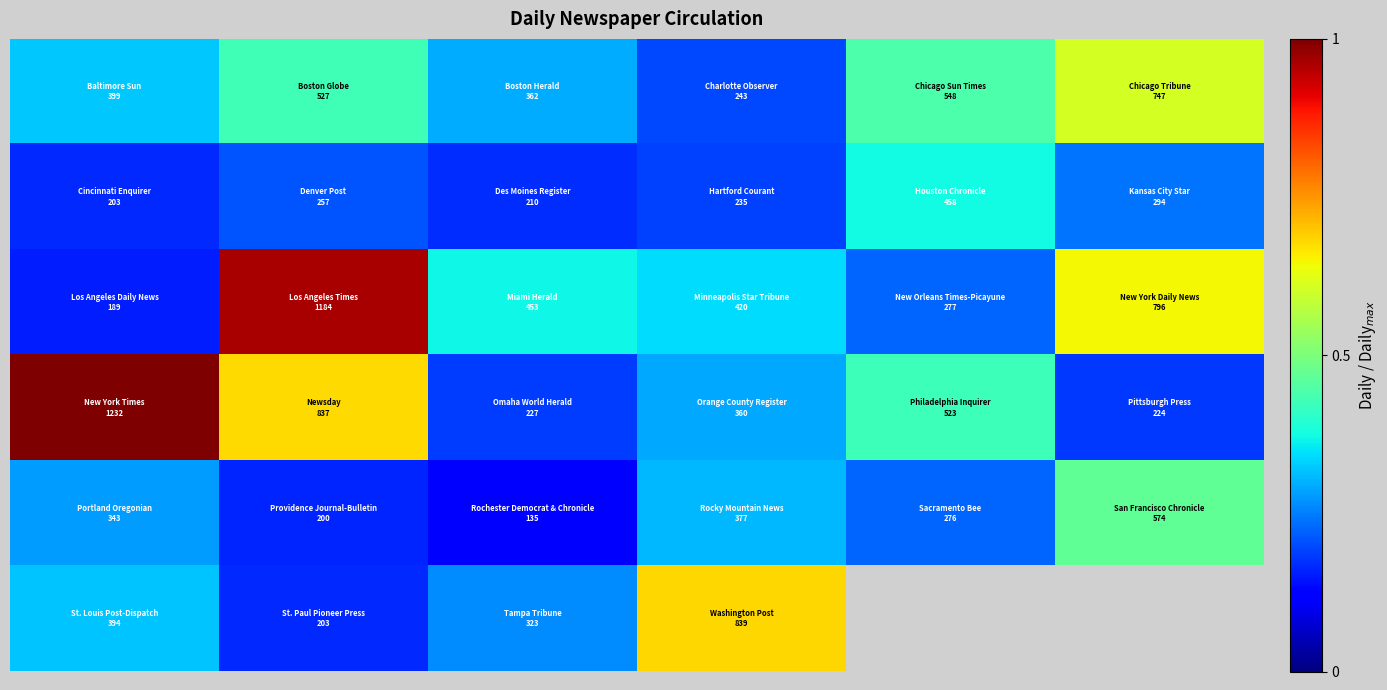

What is the smallest value displayed?

0.1